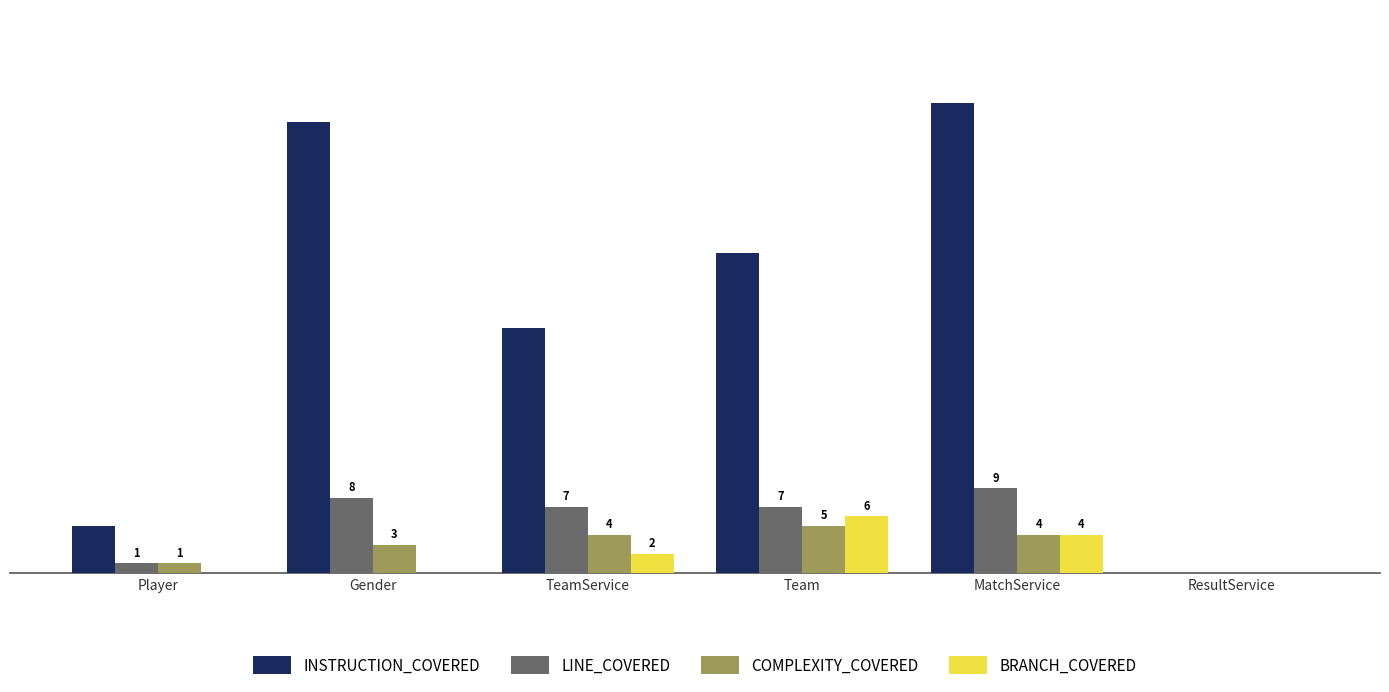

Between MatchService and ResultService, which series saw the biggest shift?

INSTRUCTION_COVERED